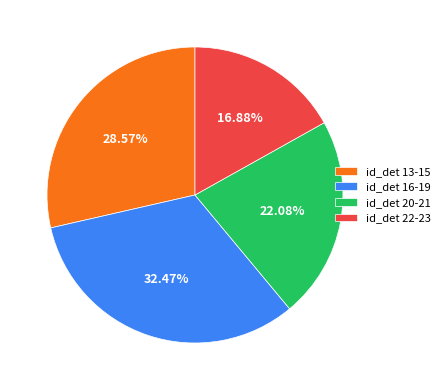

Do id_det 13-15 and id_det 16-19 together represent more than half of the pie?

Yes